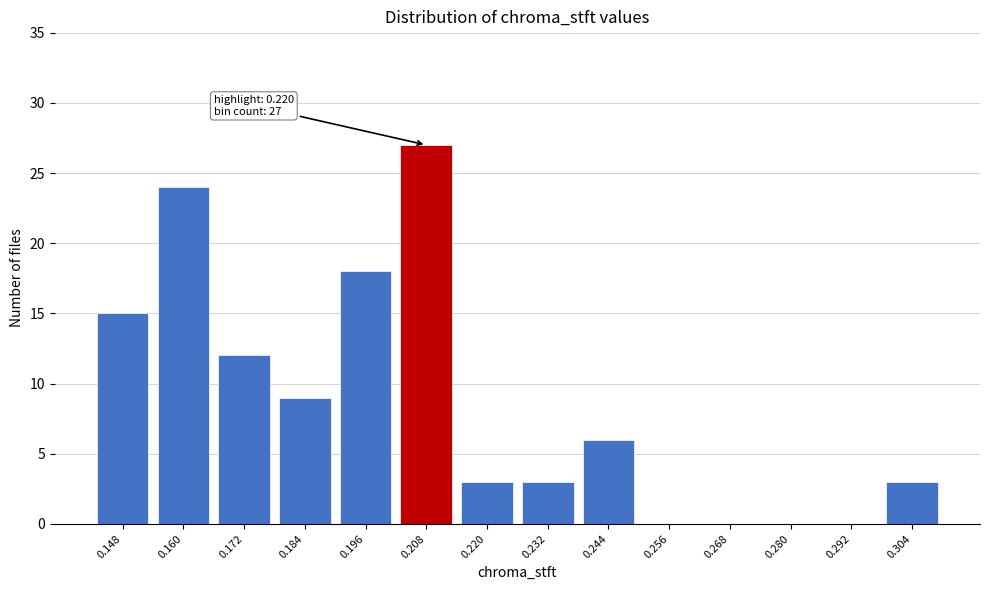

Reading left to right, transcribe all the data shown in this chart.

0.148=15	0.160=24	0.172=12	0.184=9	0.196=18	0.208=27	0.220=3	0.232=3	0.244=6	0.256=0	0.268=0	0.280=0	0.292=0	0.304=3